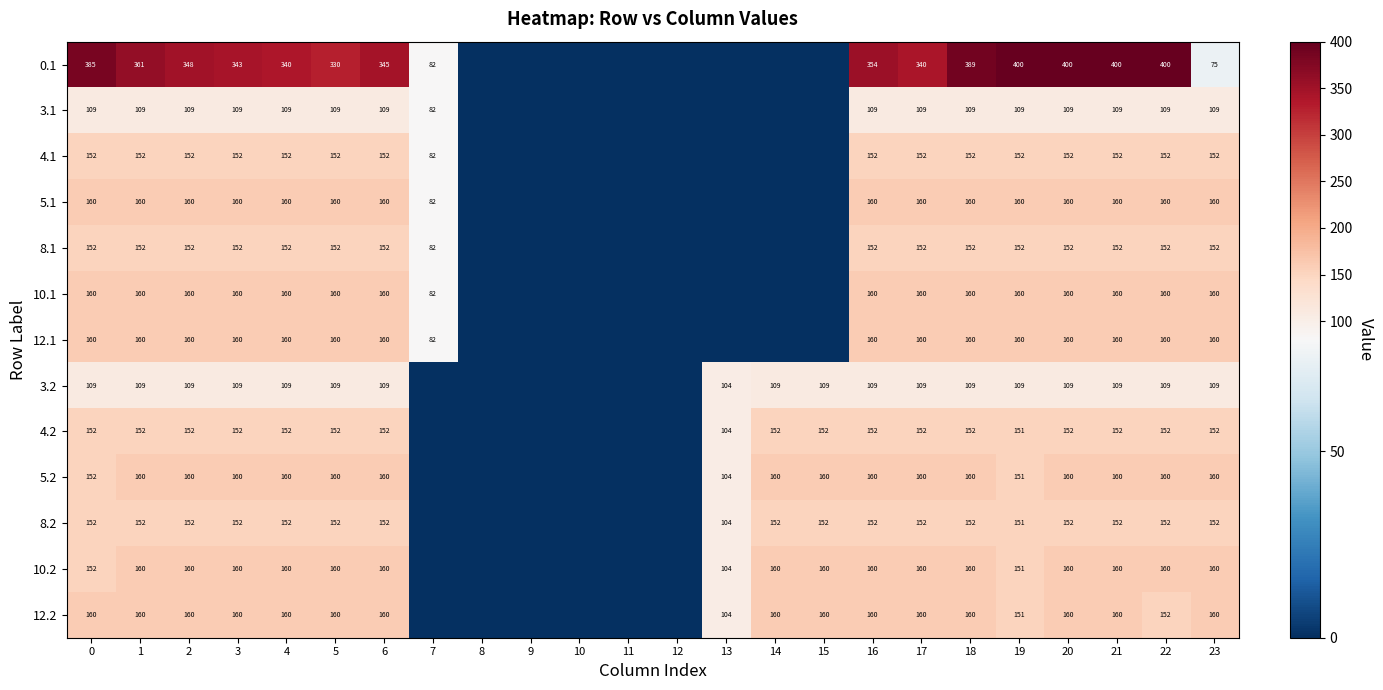

What is the difference between the 3.1 values at 3 and 14?

109.0